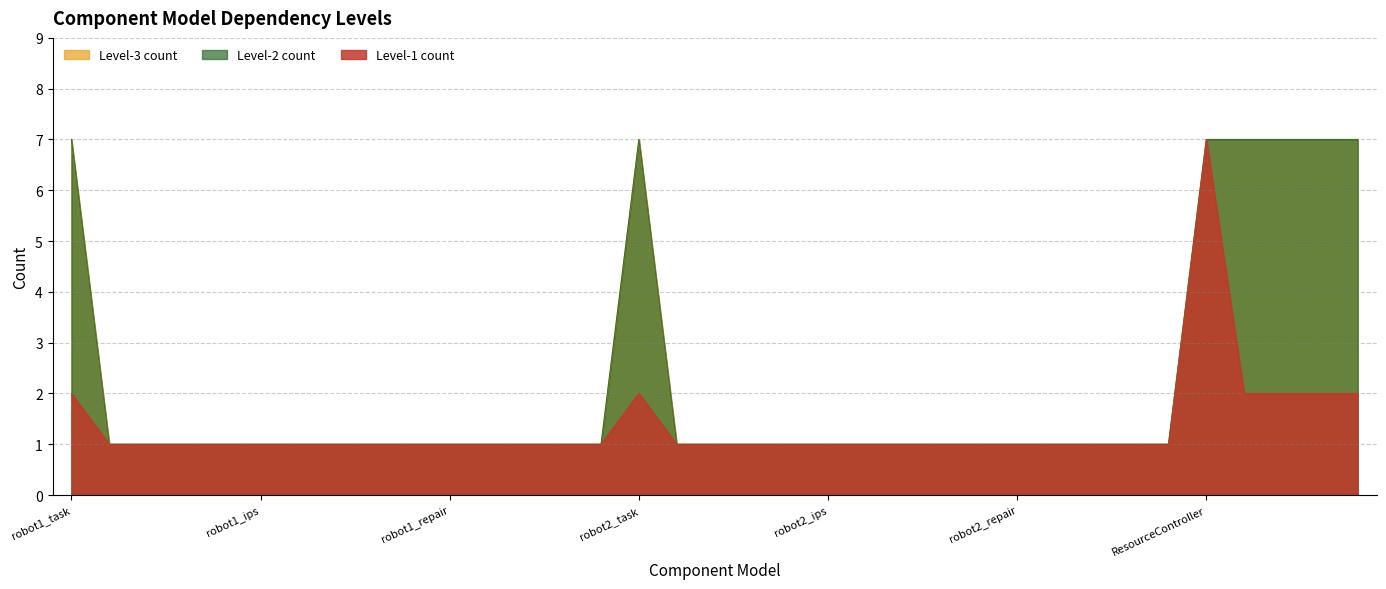

Reading left to right, list all the values displayed in this chart.

Level-1 count: robot1_task=2	robot1_DCmotor=1	robot1_psl=1	robot1_psl_sensor_up=1	robot1_psl_sensor_down=1	robot1_ips=1	robot1_tss=1	robot1_camera_below=1	robot1_camera_top=1	robot1_human_inter=1	robot1_repair=1	robot1_wifi=1	robot1_obstacle_avoidance=1	robot1_BatteryController=1	robot1_Pathplanning=1	robot2_task=2	robot2_DCmotor=1	robot2_psl=1	robot2_psl_sensor_up=1	robot2_psl_sensor_down=1	robot2_ips=1	robot2_tss=1	robot2_camera_below=1	robot2_camera_top=1	robot2_human_inter=1	robot2_repair=1	robot2_wifi=1	robot2_obstacle_avoidance=1	robot2_BatteryController=1	robot2_Pathplanning=1	ResourceController=7	ChargeStation1_State=2	ChargeStation2_State=2	PickingStation1_State=2	PickingStation2_State=2
Level-2 count: robot1_task=7	robot1_DCmotor=1	robot1_psl=1	robot1_psl_sensor_up=1	robot1_psl_sensor_down=1	robot1_ips=1	robot1_tss=1	robot1_camera_below=1	robot1_camera_top=1	robot1_human_inter=1	robot1_repair=1	robot1_wifi=1	robot1_obstacle_avoidance=1	robot1_BatteryController=1	robot1_Pathplanning=1	robot2_task=7	robot2_DCmotor=1	robot2_psl=1	robot2_psl_sensor_up=1	robot2_psl_sensor_down=1	robot2_ips=1	robot2_tss=1	robot2_camera_below=1	robot2_camera_top=1	robot2_human_inter=1	robot2_repair=1	robot2_wifi=1	robot2_obstacle_avoidance=1	robot2_BatteryController=1	robot2_Pathplanning=1	ResourceController=7	ChargeStation1_State=7	ChargeStation2_State=7	PickingStation1_State=7	PickingStation2_State=7
Level-3 count: robot1_task=7	robot1_DCmotor=1	robot1_psl=1	robot1_psl_sensor_up=1	robot1_psl_sensor_down=1	robot1_ips=1	robot1_tss=1	robot1_camera_below=1	robot1_camera_top=1	robot1_human_inter=1	robot1_repair=1	robot1_wifi=1	robot1_obstacle_avoidance=1	robot1_BatteryController=1	robot1_Pathplanning=1	robot2_task=7	robot2_DCmotor=1	robot2_psl=1	robot2_psl_sensor_up=1	robot2_psl_sensor_down=1	robot2_ips=1	robot2_tss=1	robot2_camera_below=1	robot2_camera_top=1	robot2_human_inter=1	robot2_repair=1	robot2_wifi=1	robot2_obstacle_avoidance=1	robot2_BatteryController=1	robot2_Pathplanning=1	ResourceController=7	ChargeStation1_State=7	ChargeStation2_State=7	PickingStation1_State=7	PickingStation2_State=7